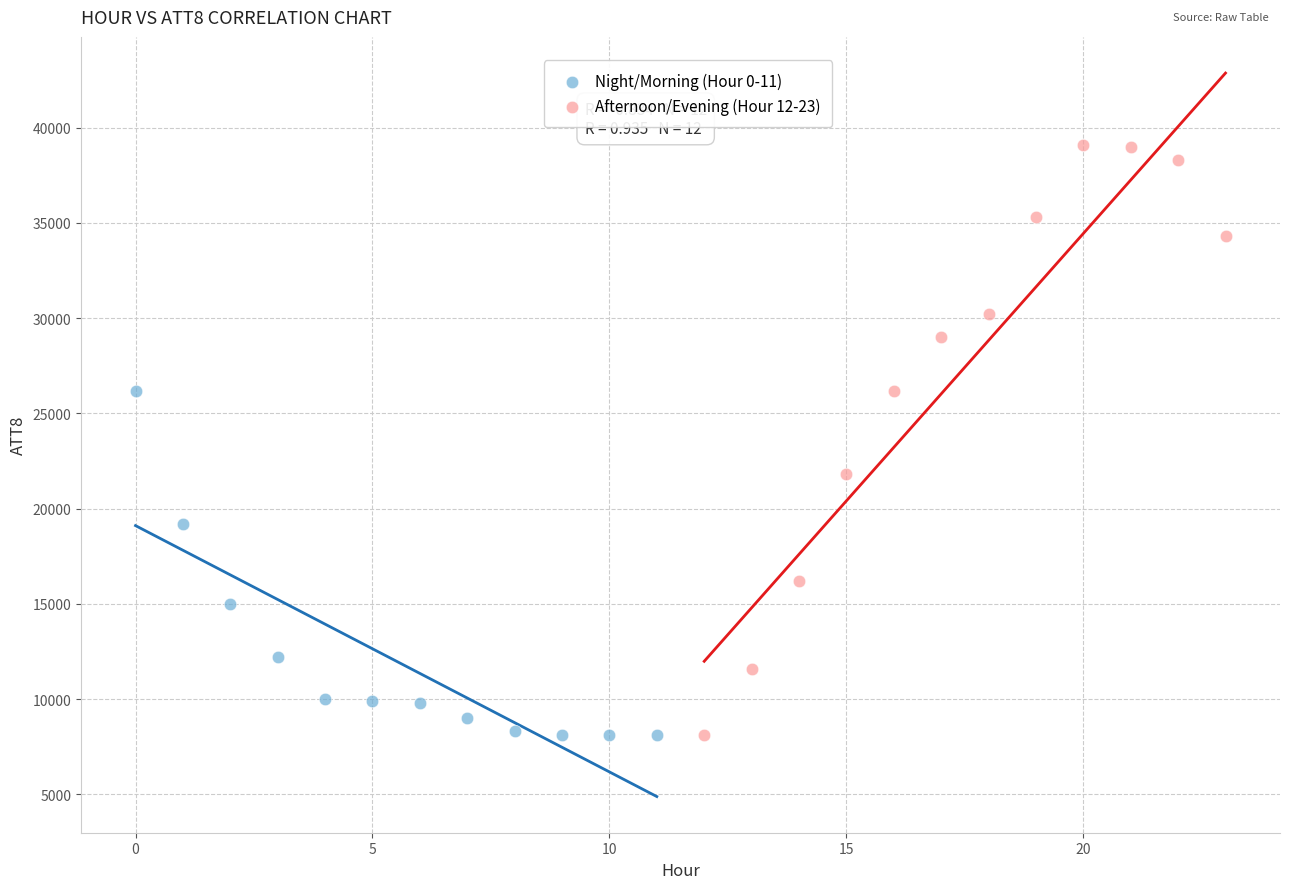

Which series reaches the maximum Y coordinate?

Afternoon/Evening (Hour 12-23)